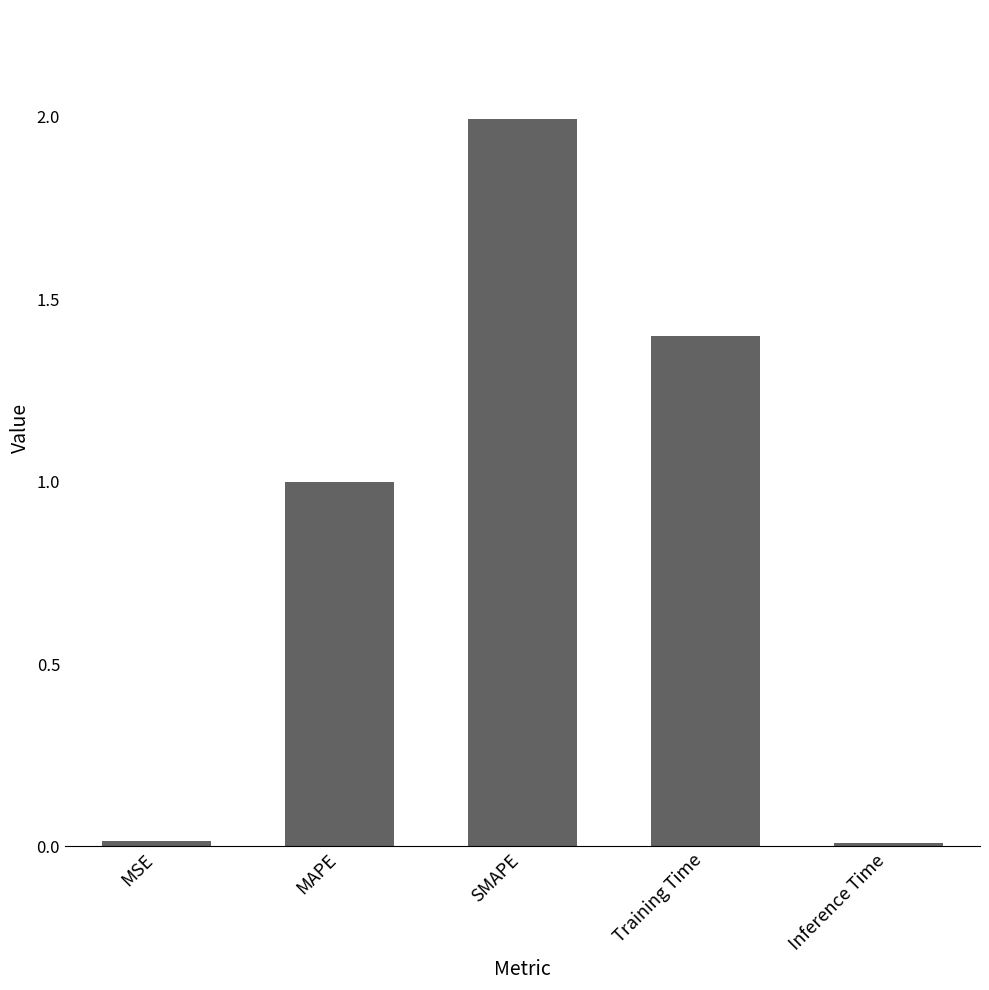

The chart shows a value of 0.0 at MSE. True or false?

True